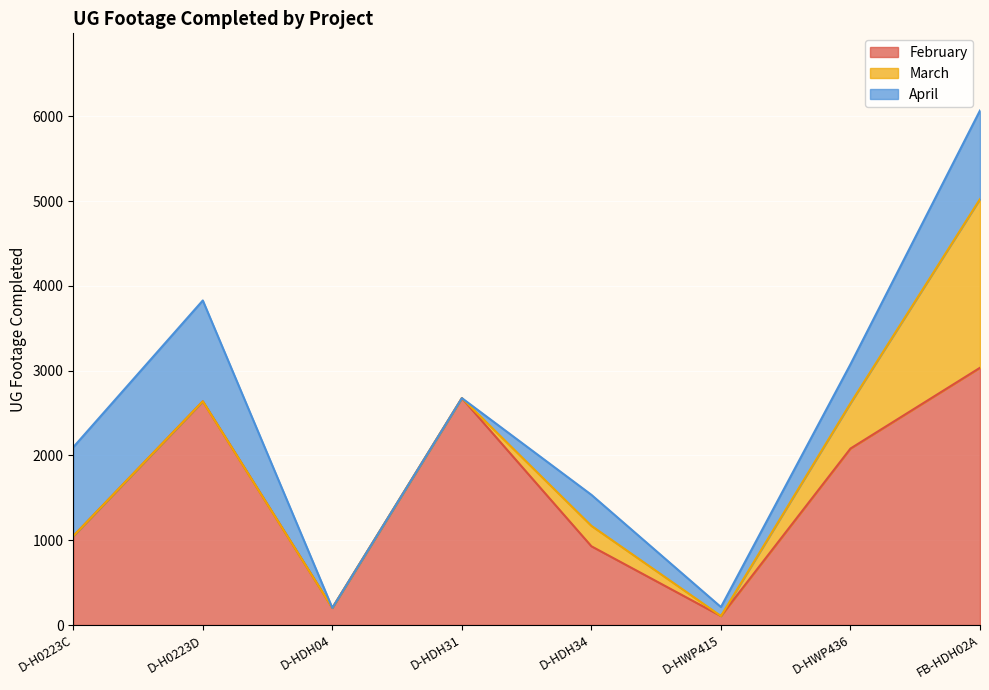

True or false: April has more than 1 interior local peaks.

True